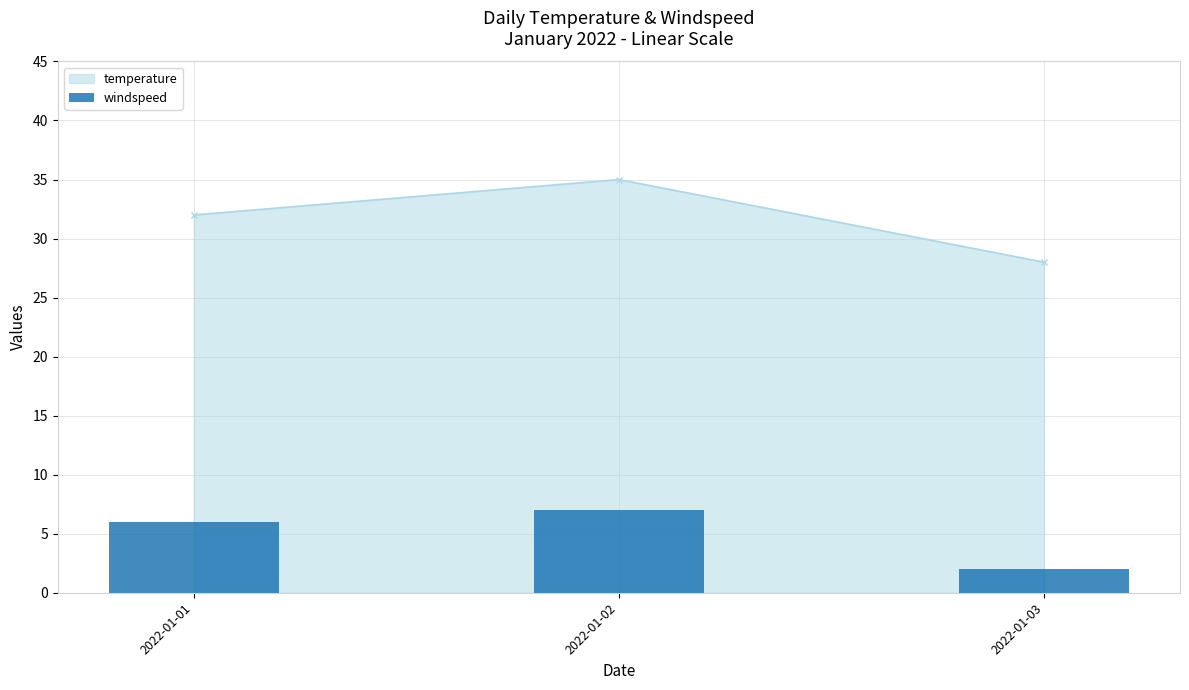

List the labels in order of temperature value, smallest first.

2022-01-03, 2022-01-01, 2022-01-02